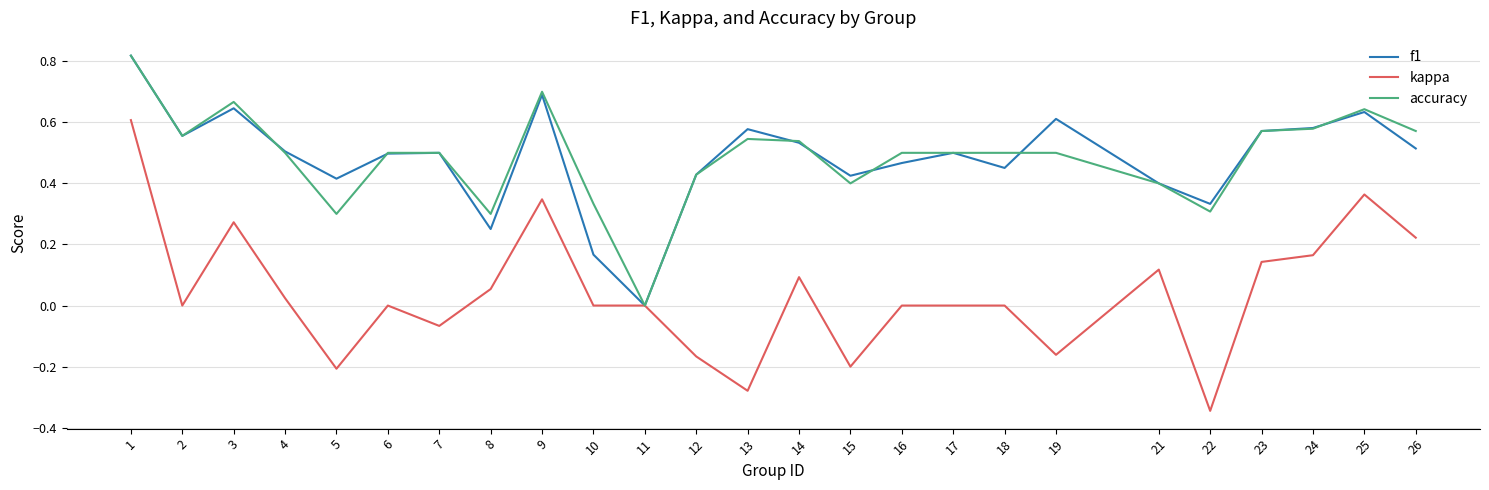

What is the sum of all f1 values?

12.1